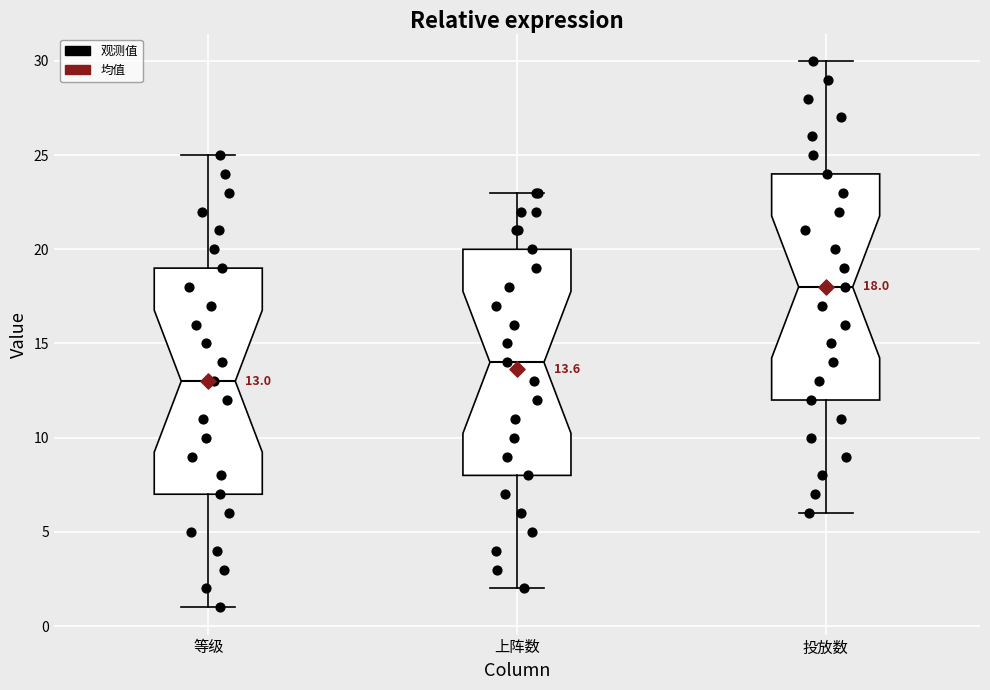

Which box has the highest median line?

投放数